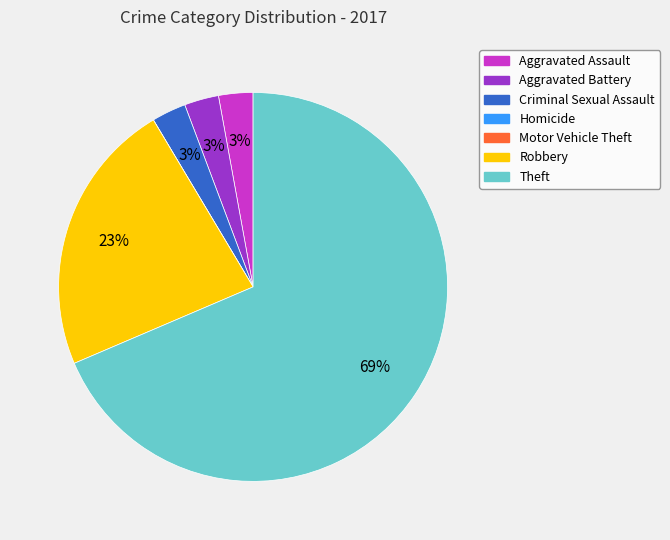

Is it true that Criminal Sexual Assault is 3% of the pie?

True